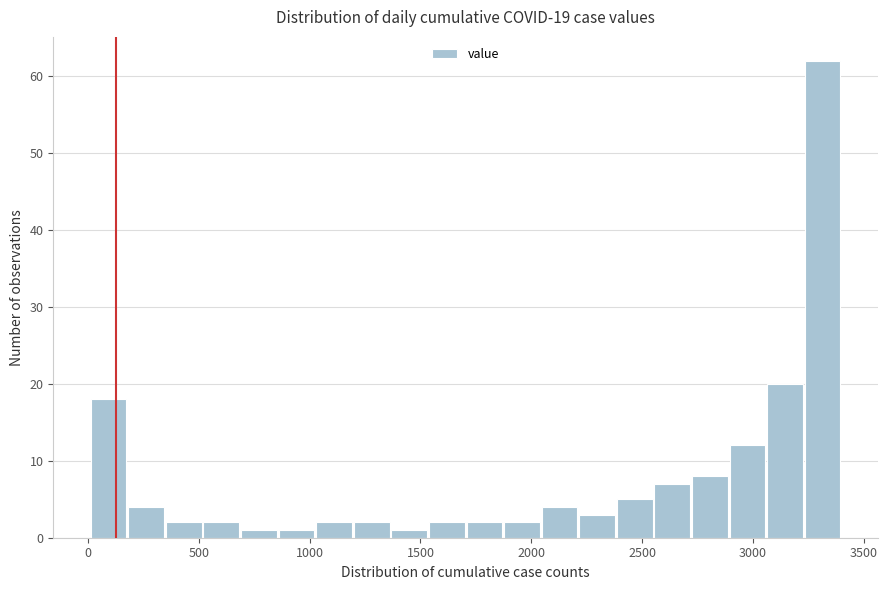

Read against the x-axis, roughly where is the centre of the tallest bar?

3300